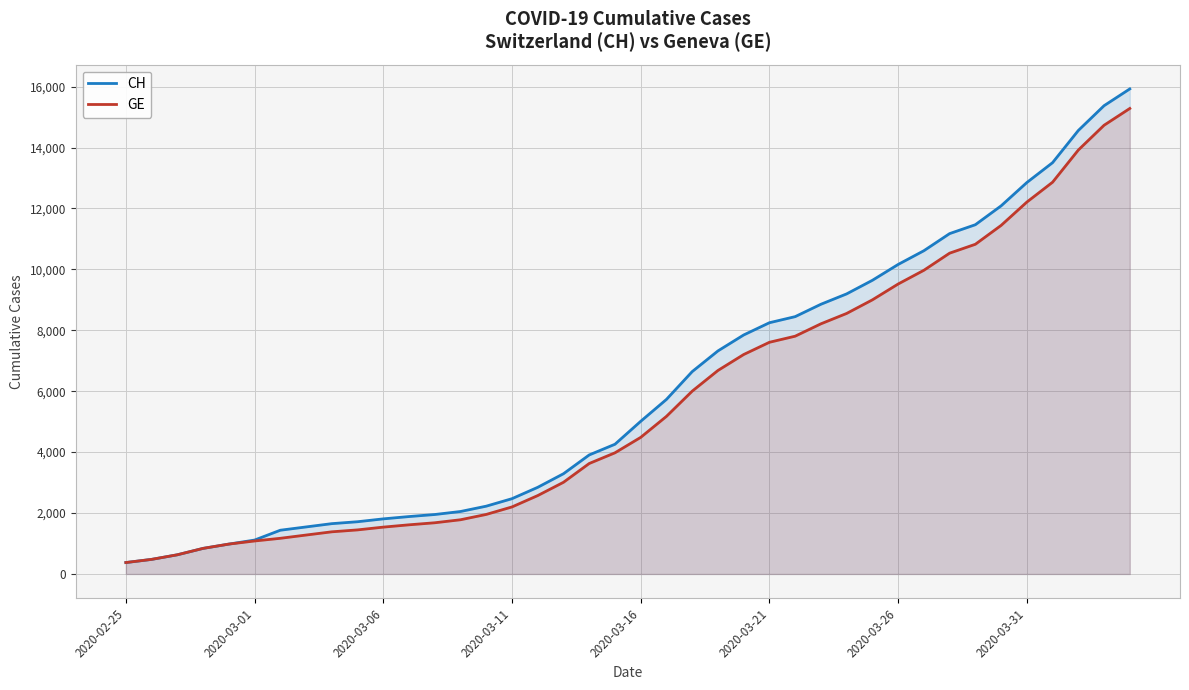

How many lines are shown in the chart?

2